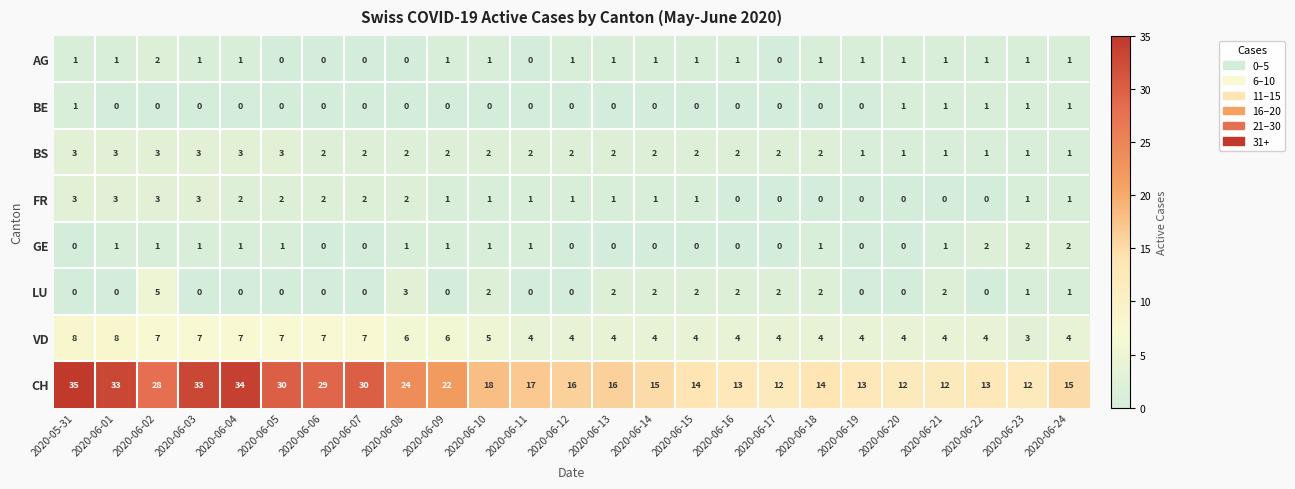

What is the total value across all series at 2020-06-17?

20